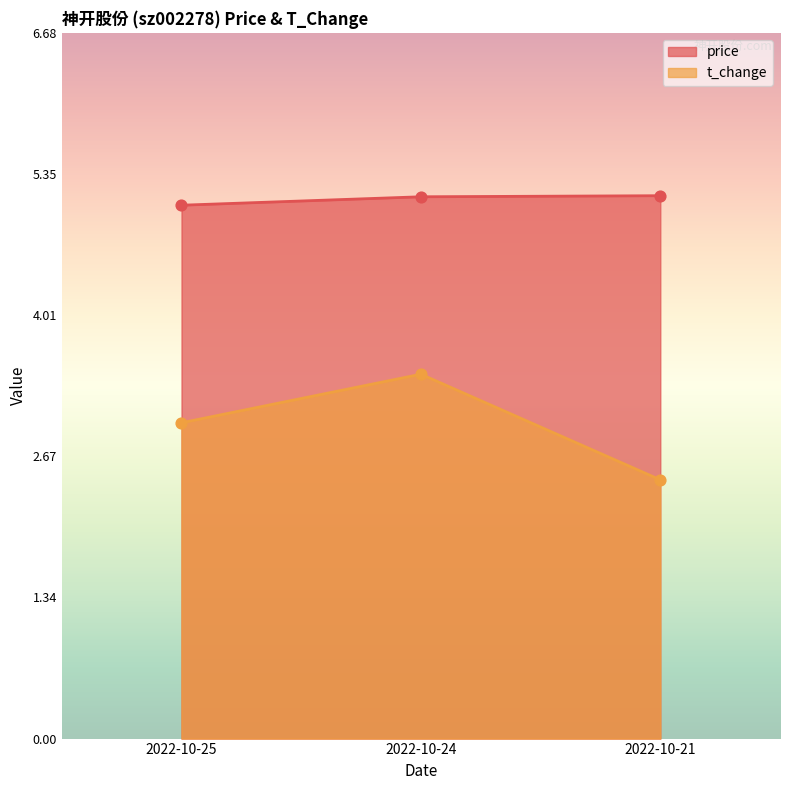

Which series has the largest total across all categories?

price